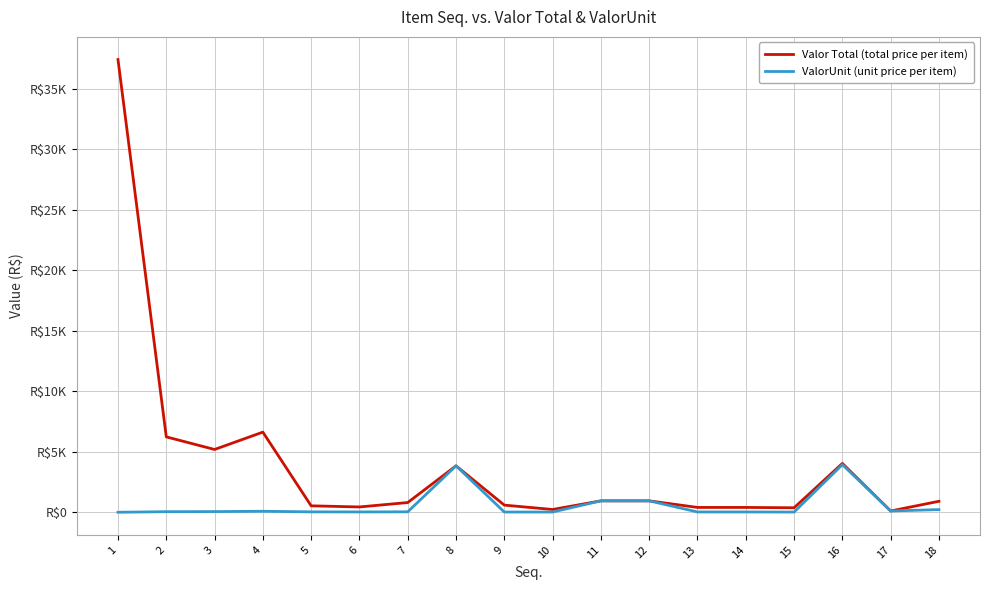

Is this an area chart (filled region under the line)?

No